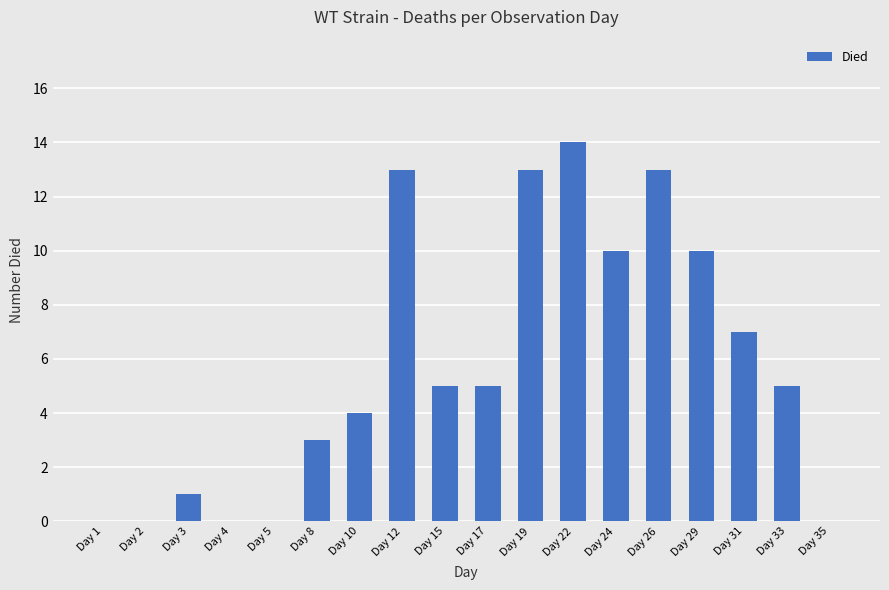

What is the sum of all values?

103